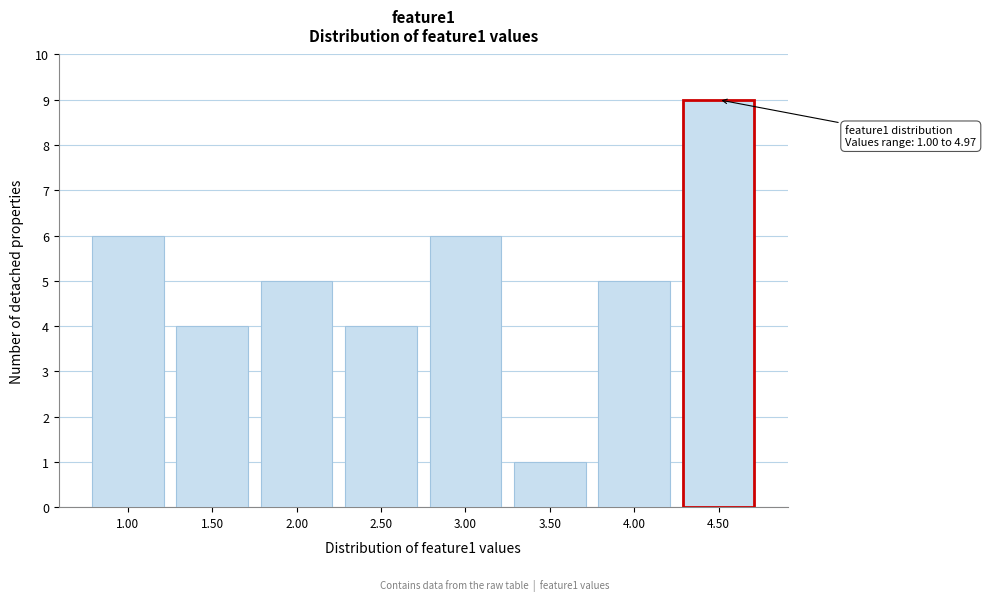

Reading left to right, list all the values displayed in this chart.

6	4	5	4	6	1	5	9